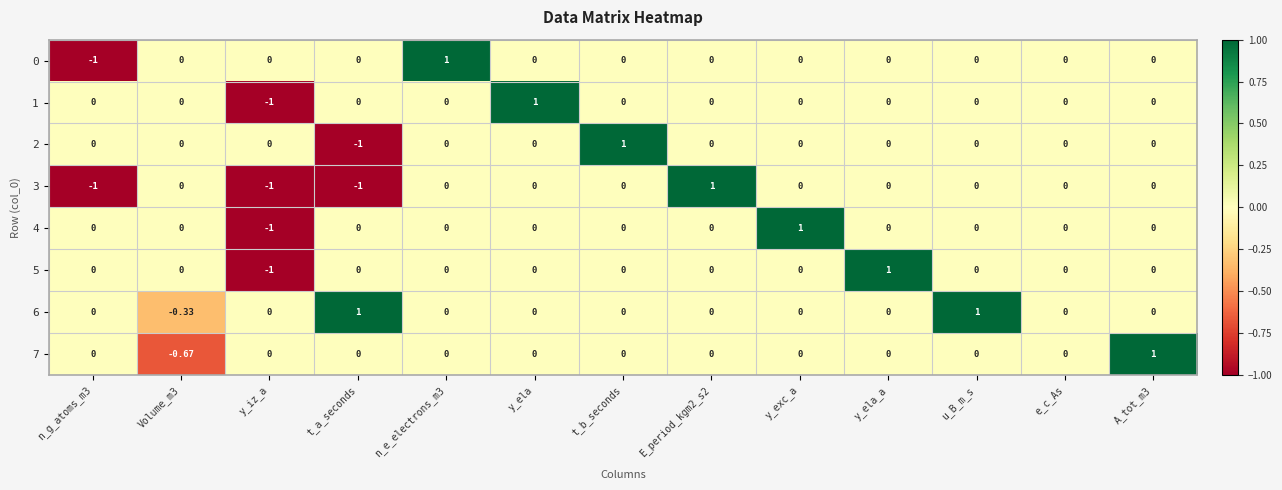

At which label does 2 reach its minimum?

t_a_seconds